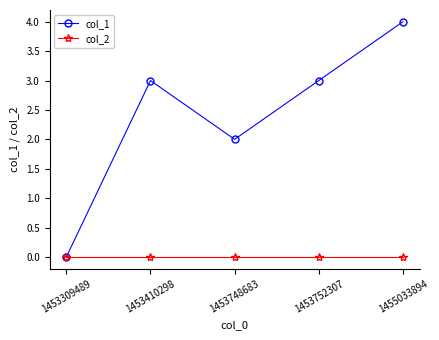

Does the chart display data point markers on the line(s)?

Yes